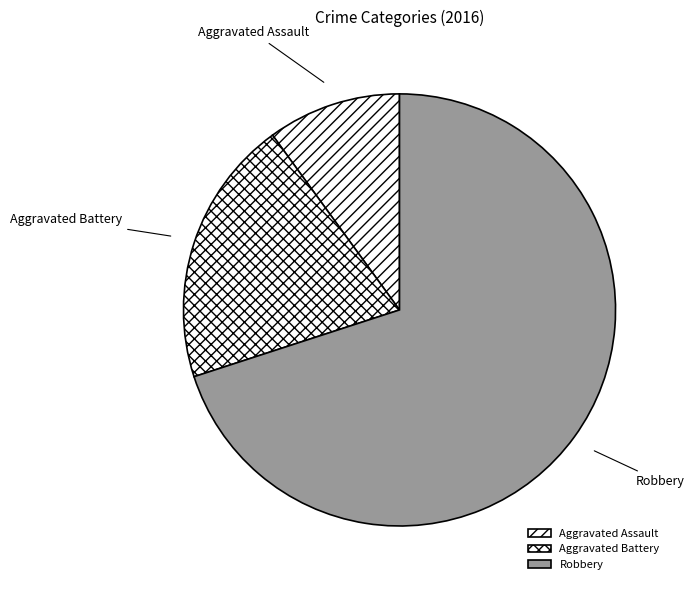

What is the change in value from Aggravated Assault to Aggravated Battery?

+1